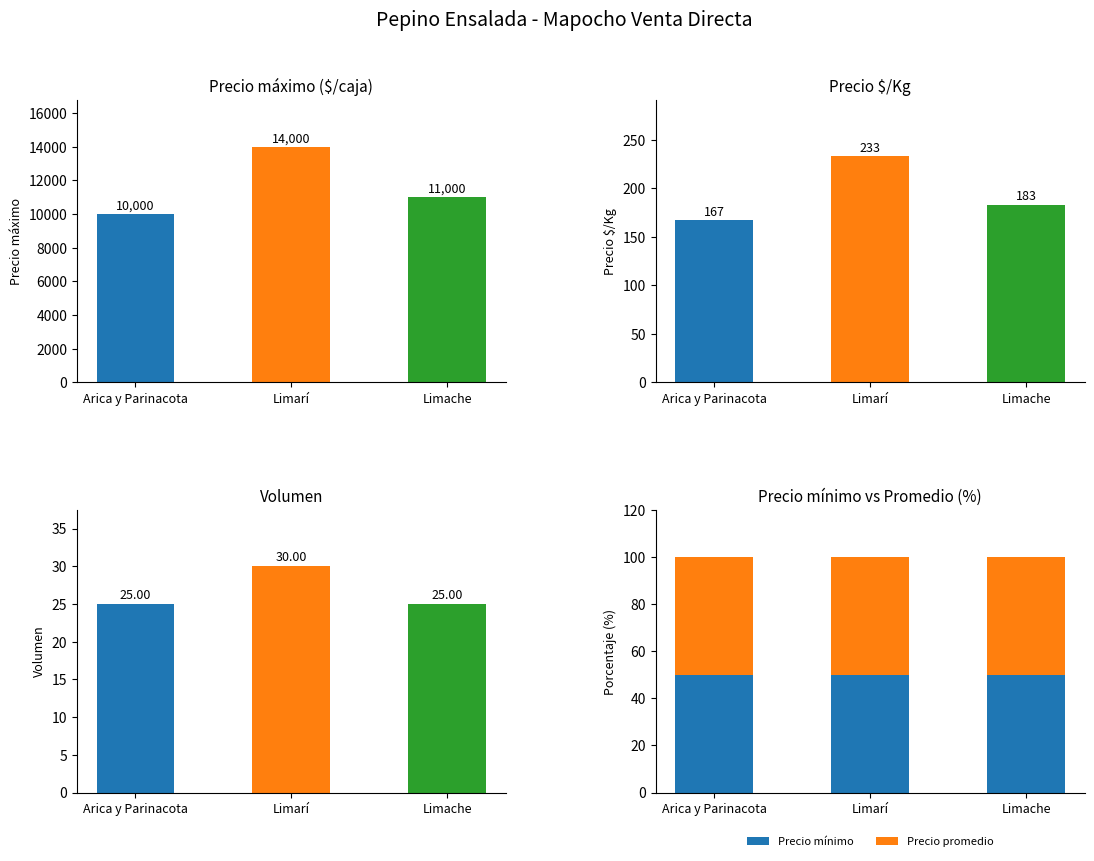

Read the Volumen value at Limache.

25